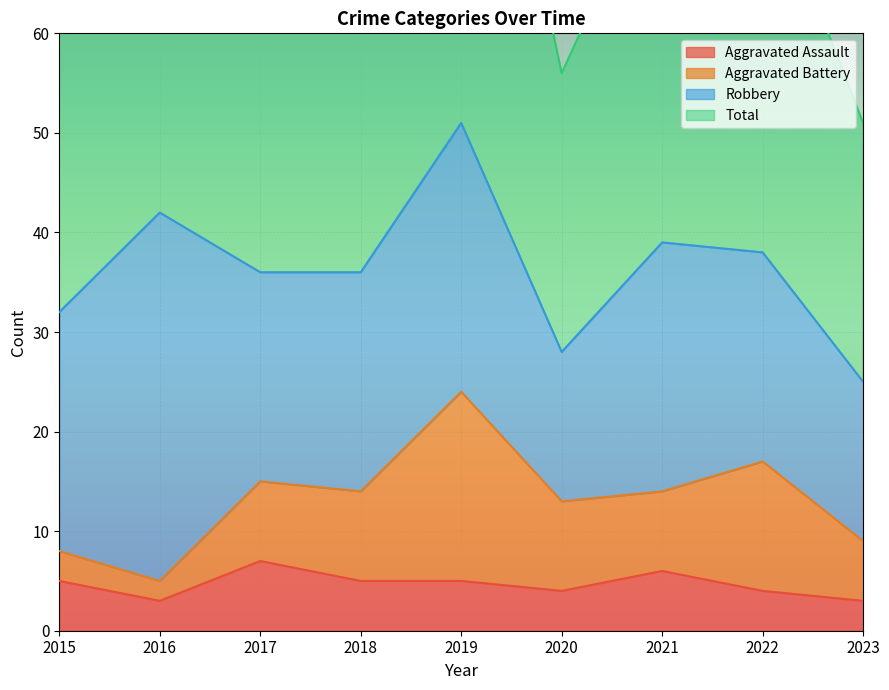

At which label does Aggravated Assault first exceed 5?

2017